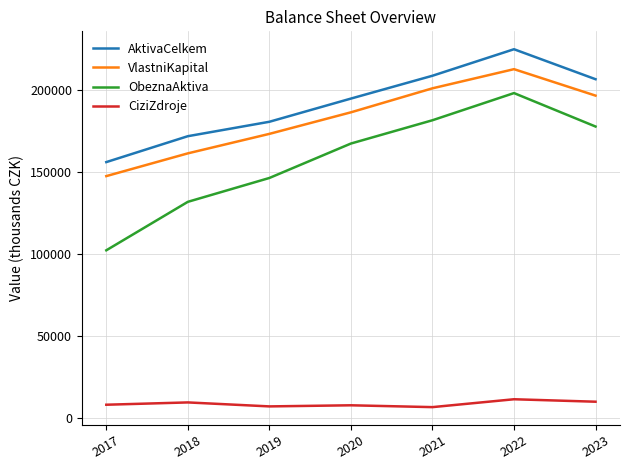

What is the total value across all series at 2019?

507082